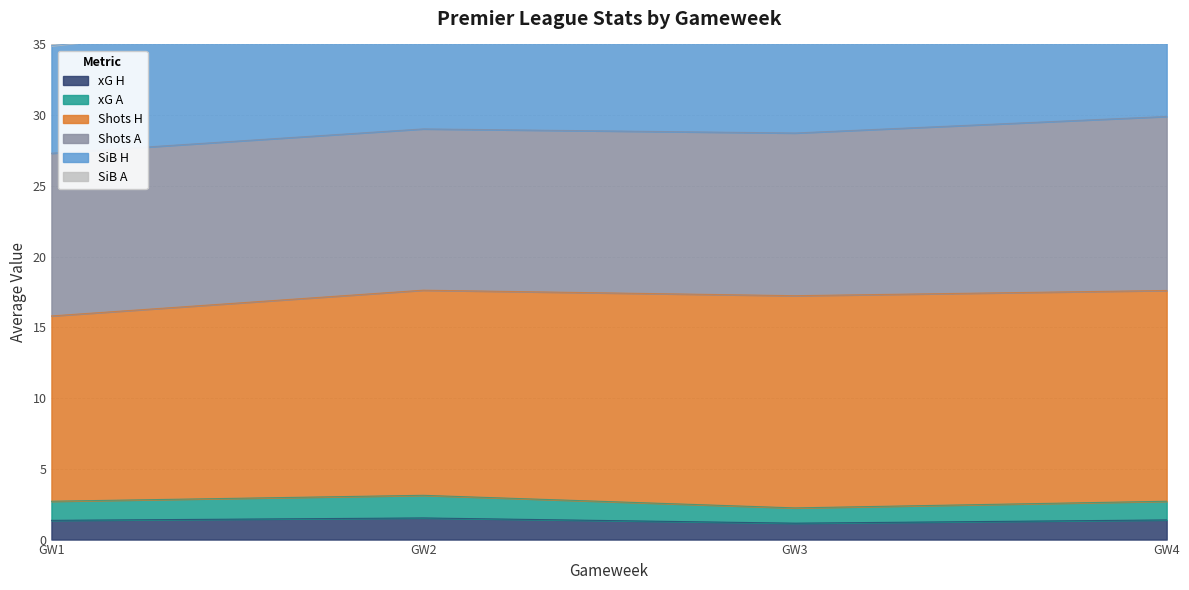

The value of xG H at 1 is 0.7. True or false?

False